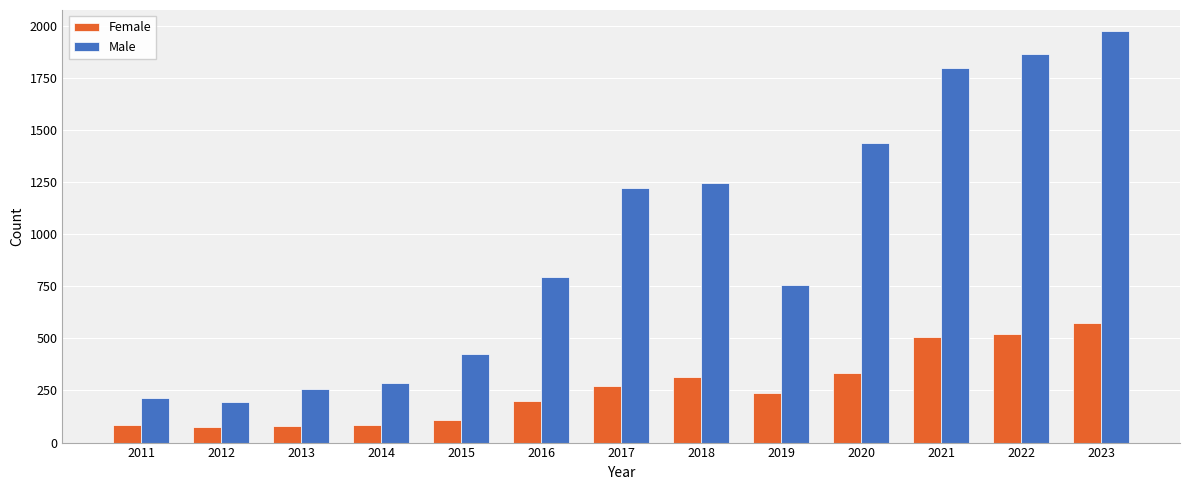

What is the maximum value shown in the chart?

1976